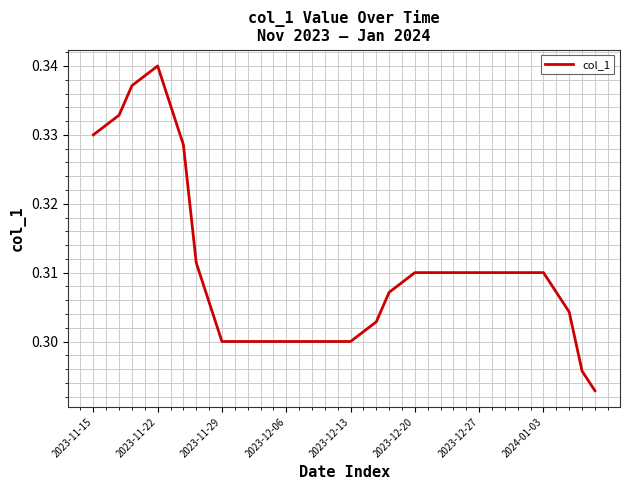

Is this an area chart (filled region under the line)?

No